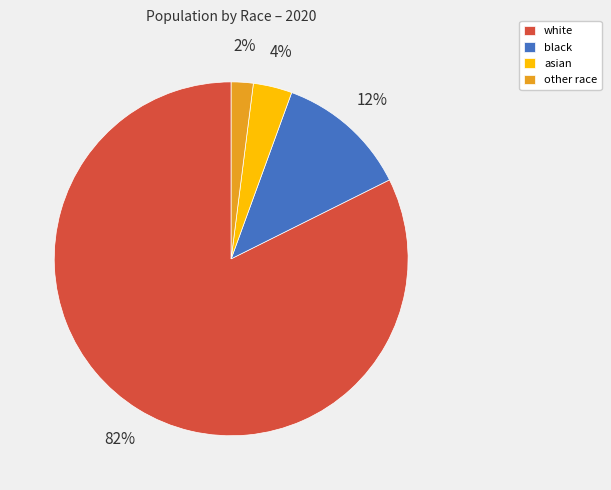

Rank the categories by value from lowest to highest.

other race, asian, black, white